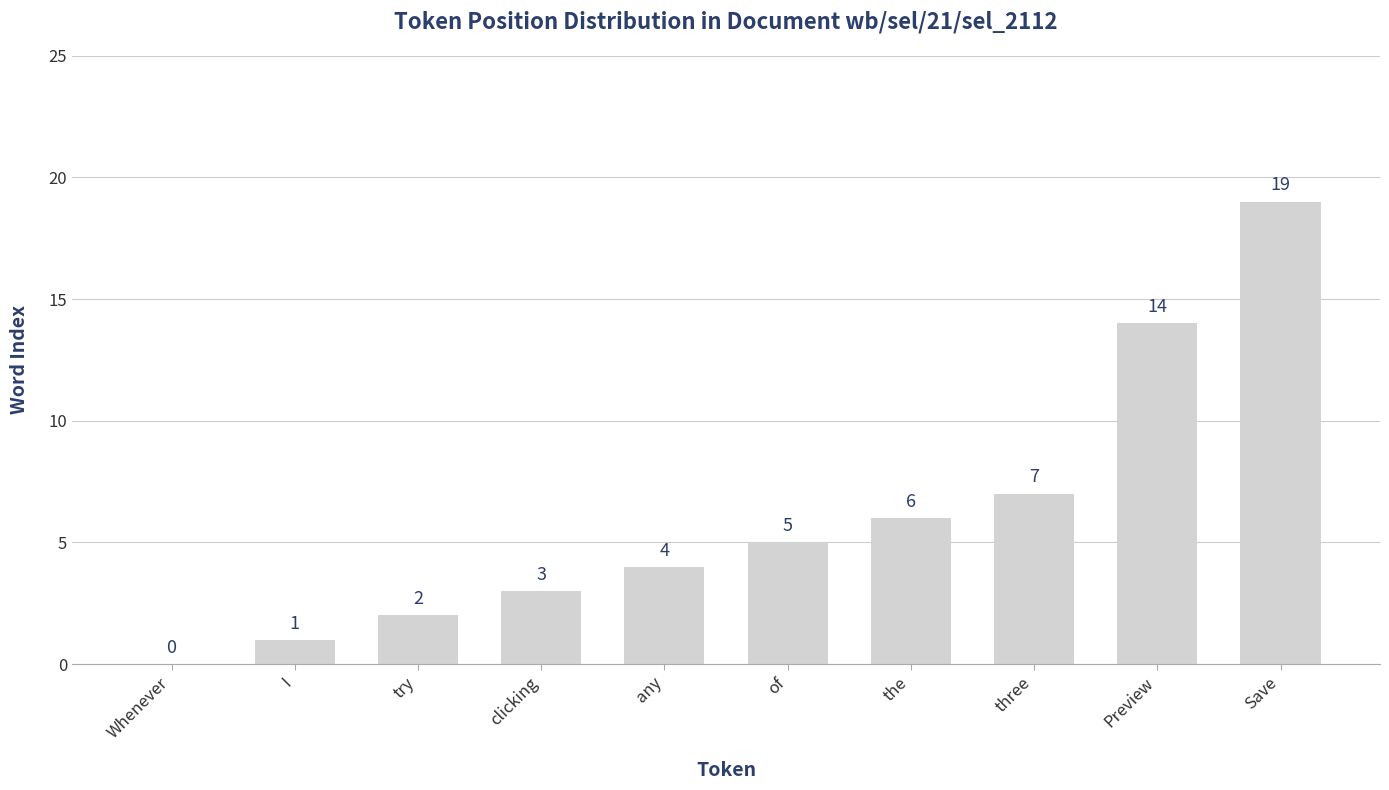

The chart shows a value of 0 at Whenever. True or false?

True